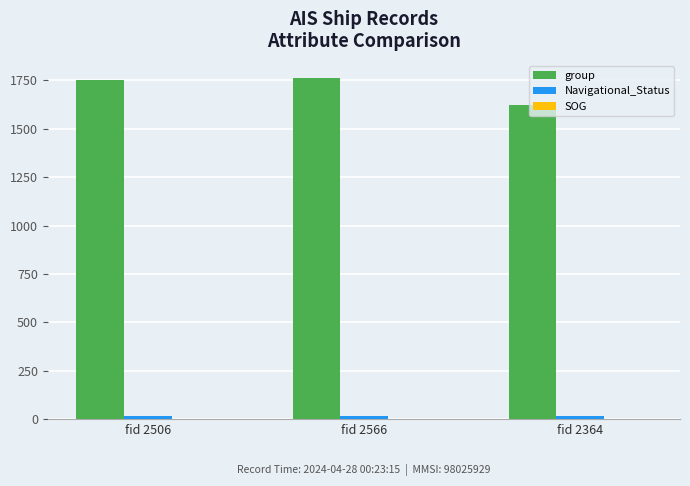

True or false: group has a value of 1762 at fid 2566.

True